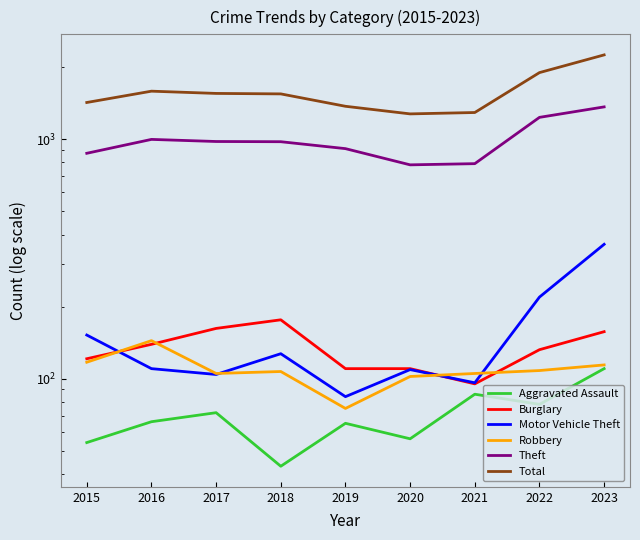

The value of Total at 2016 is 2160. True or false?

False